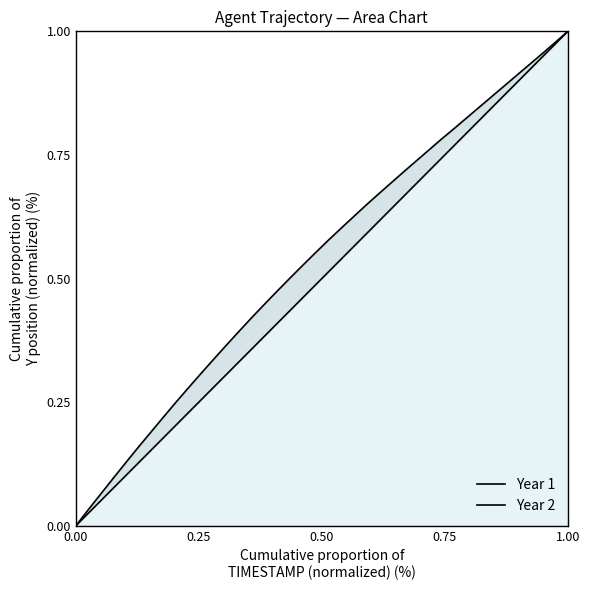

Reading right to left, what are all the values shown in this chart?

Year 1: 1.0	1.0	0.9	0.9	0.9	0.9	0.8	0.8	0.8	0.8	0.7	0.7	0.7	0.7	0.6	0.6	0.6	0.6	0.5	0.5	0.5	0.5	0.4	0.4	0.4	0.4	0.3	0.3	0.3	0.3	0.2	0.2	0.2	0.2	0.1	0.1	0.1	0.1	0.0	0.0
Year 2: 1.0	1.0	1.0	0.9	0.9	0.9	0.9	0.8	0.8	0.8	0.8	0.8	0.7	0.7	0.7	0.7	0.6	0.6	0.6	0.6	0.6	0.5	0.5	0.5	0.4	0.4	0.4	0.4	0.3	0.3	0.3	0.3	0.2	0.2	0.2	0.1	0.1	0.1	0.0	0.0